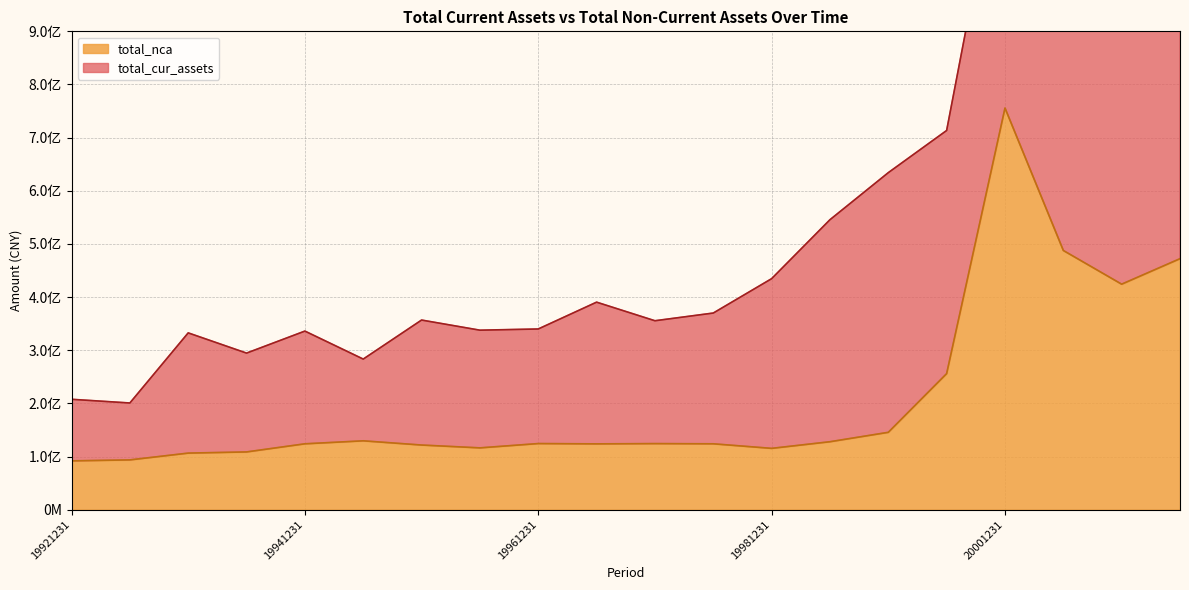

What is the maximum value shown in the chart?

755637986.5